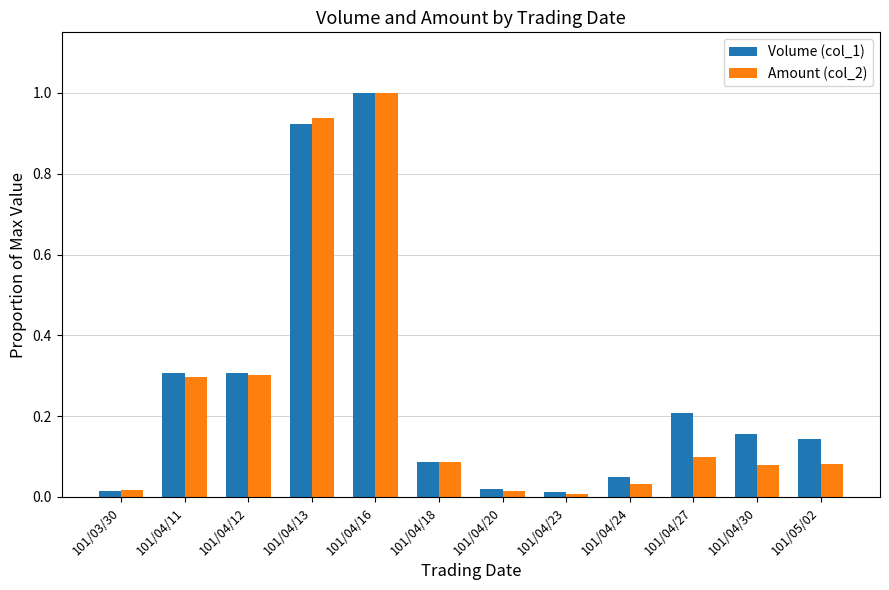

The Volume (col_1) series shows 0.0 at 101/04/20. True or false?

True